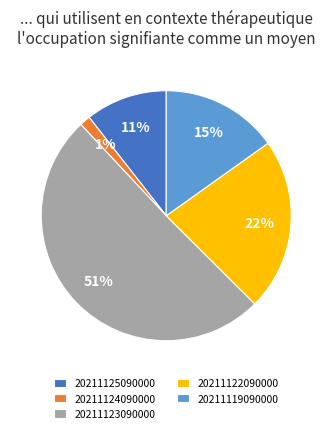

Is 20211123090000 the majority of the pie?

Yes